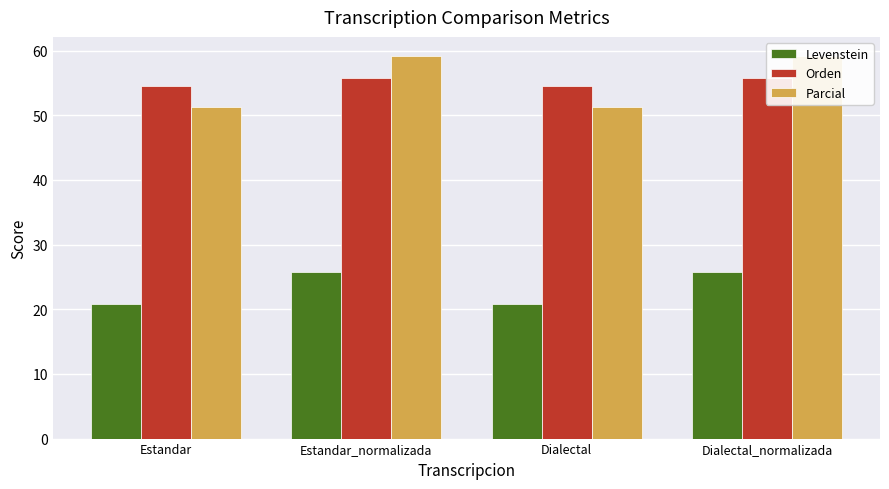

Which series has the largest total across all categories?

Parcial